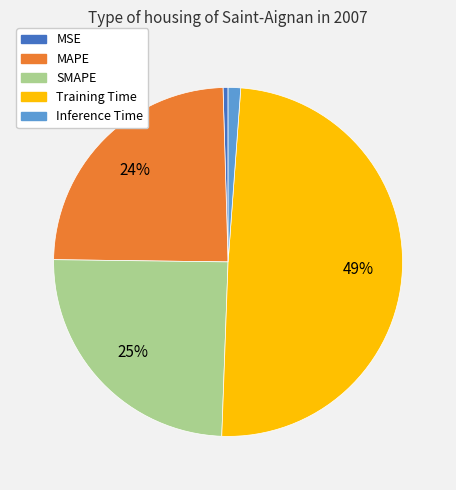

To the nearest percent, what is the combined percentage of Training Time and Inference Time?

51%